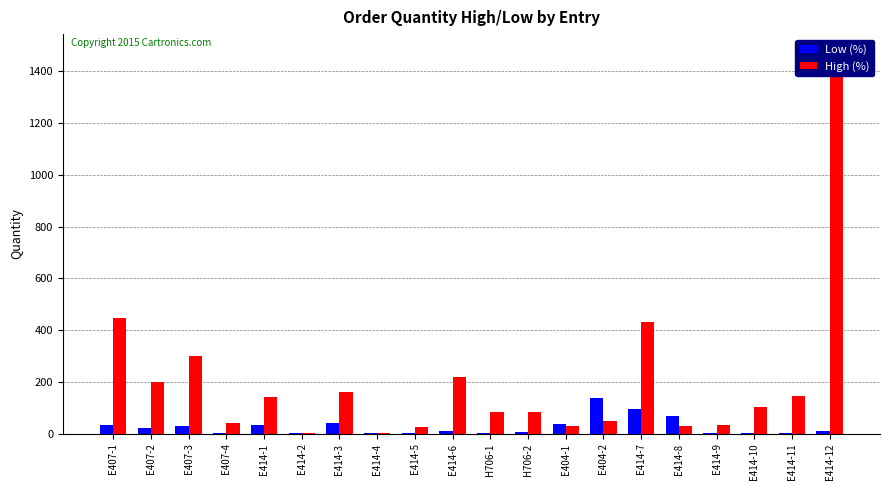

How many data points in Low (%) are less than 12?

10